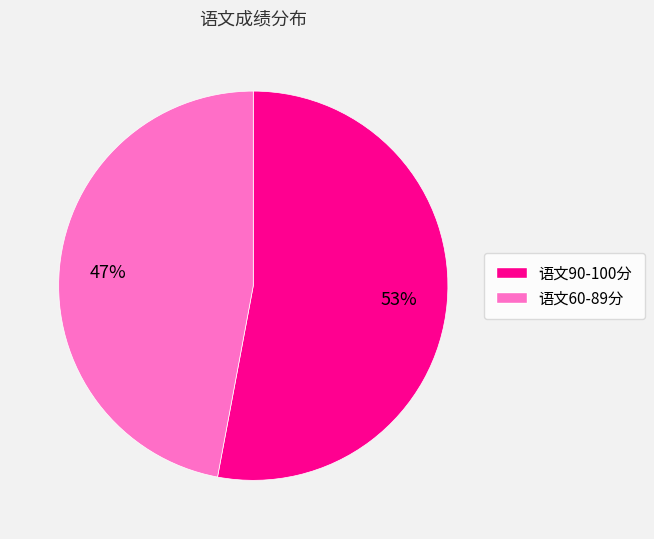

To the nearest percent, what is the difference between the largest and smallest slice percentages?

6%